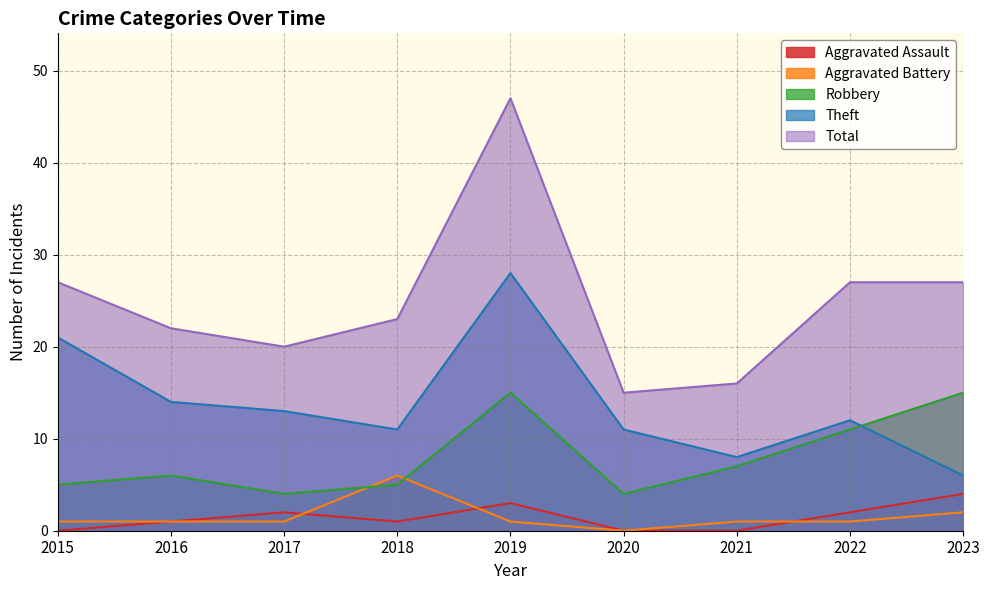

How many values in the Theft series exceed 12?

4